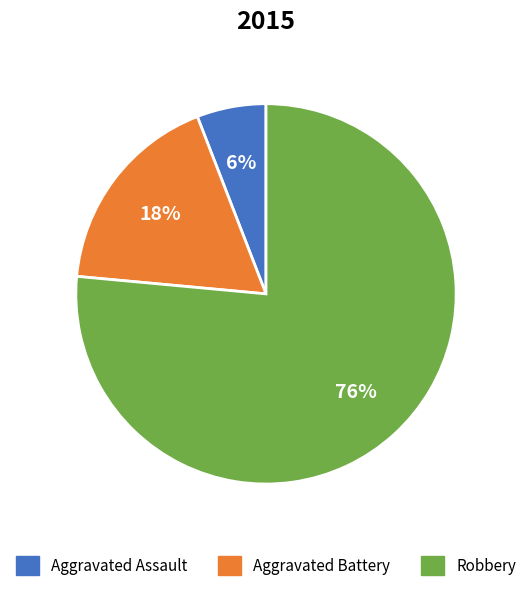

The Aggravated Assault slice represents 6% of the pie. True or false?

True